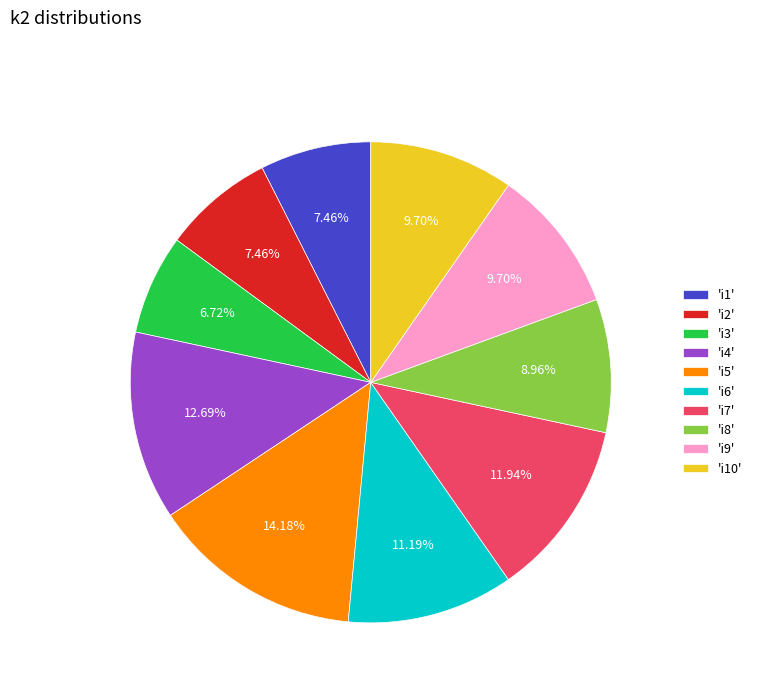

Do 'i6' and 'i8' together represent more than half of the pie?

No